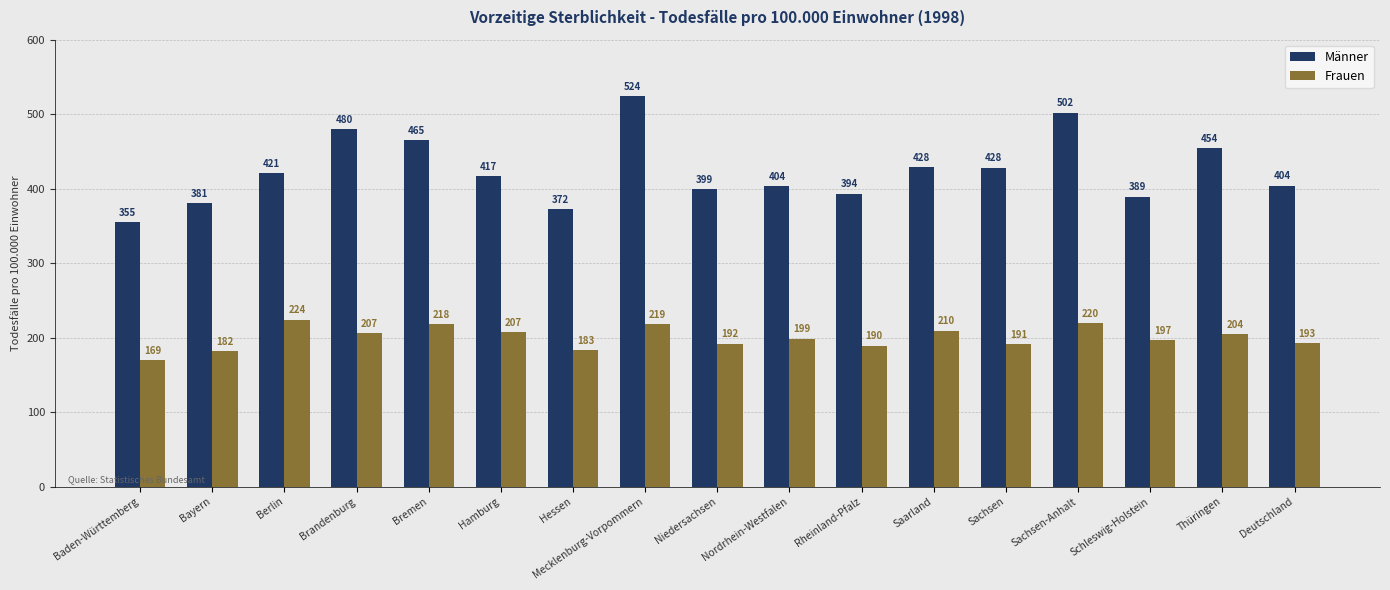

What is the difference between the maximum and second lowest values in the Männer series?

152.2